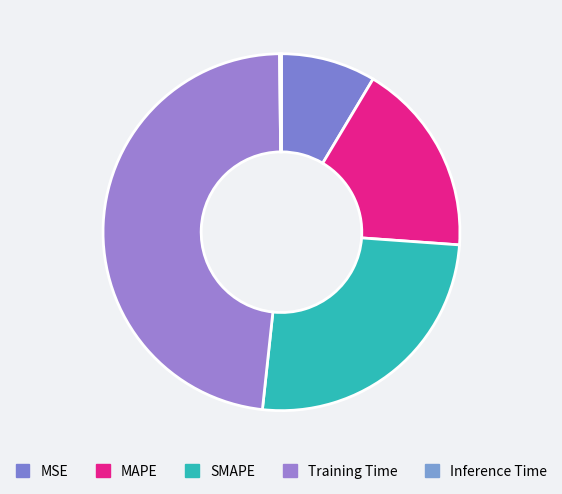

To the nearest percent, what portion does MAPE represent?

18%